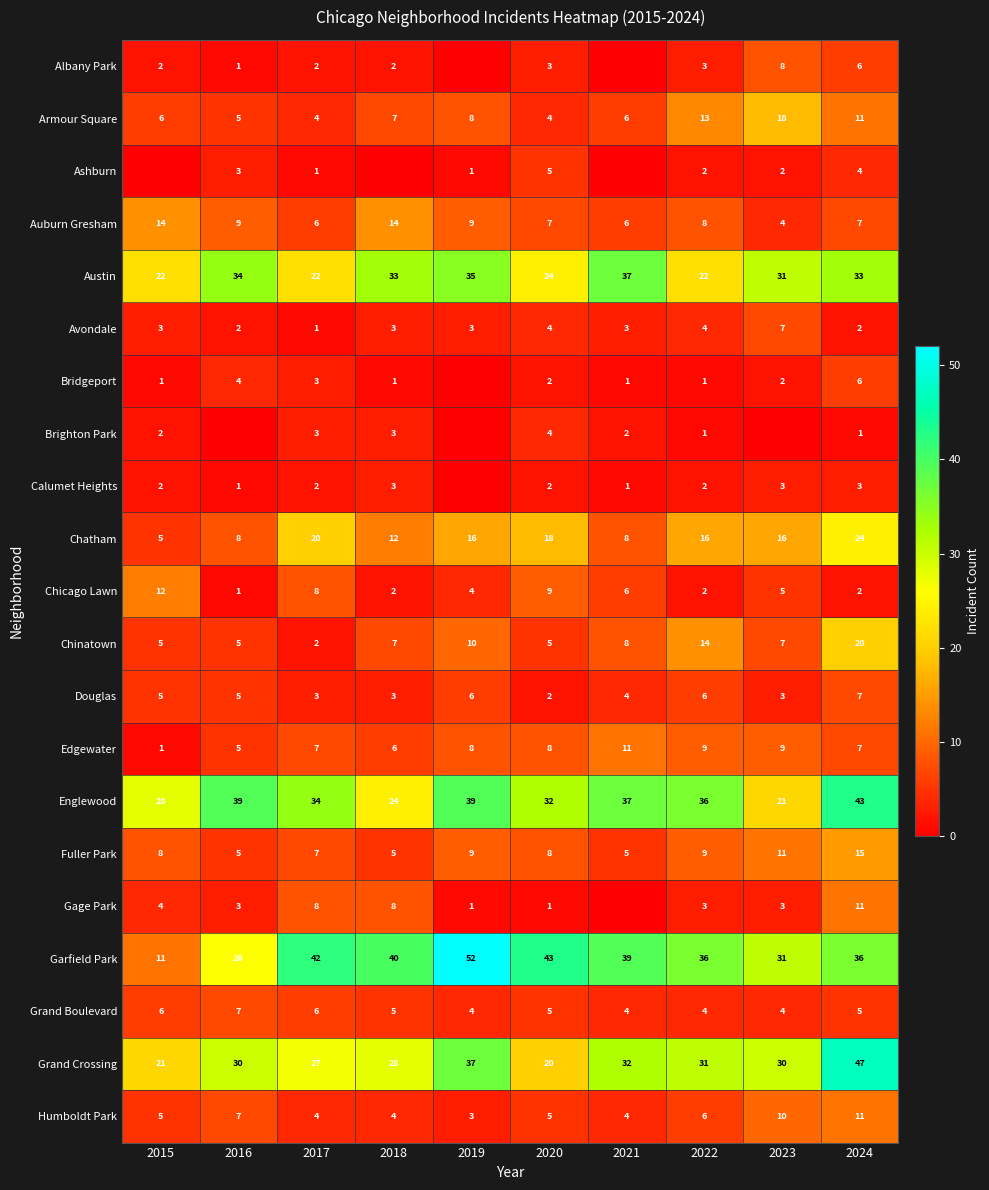

Where does the Englewood series first go above 36?

2016